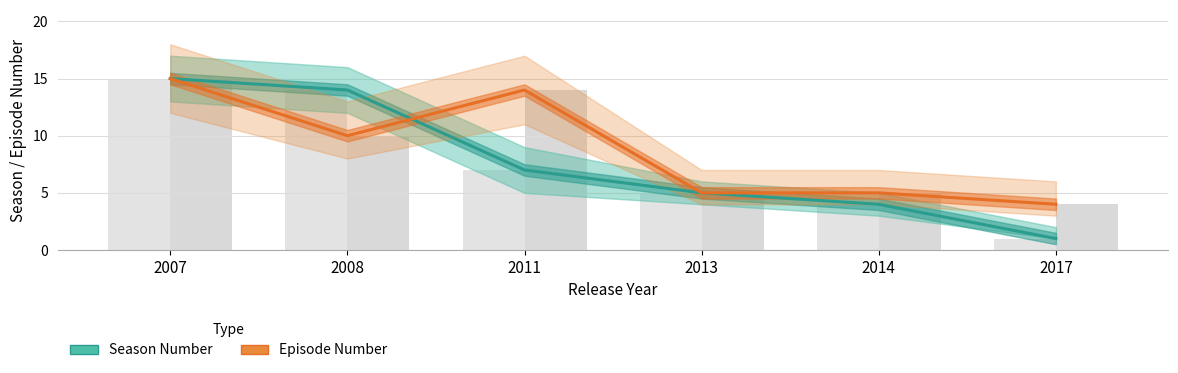

What is the difference between the second highest and minimum values in the Episode Number series?

10